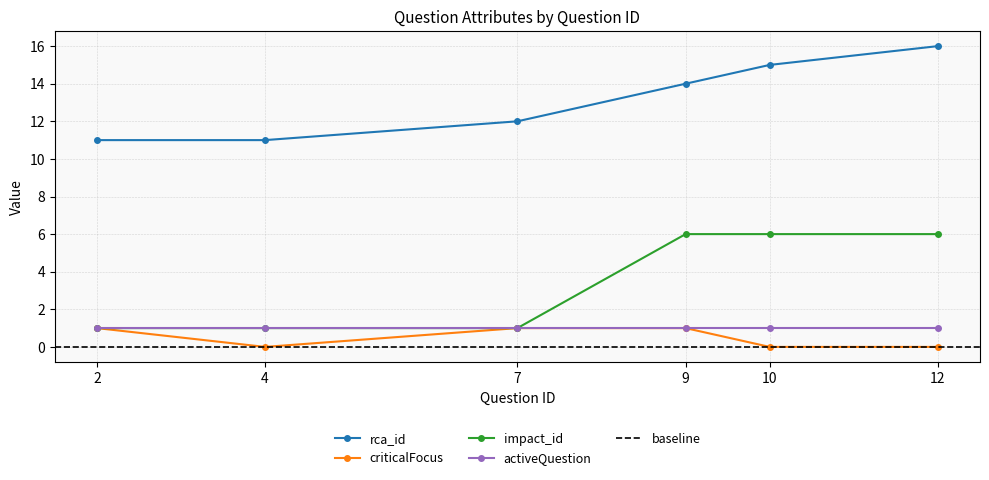

Is it true that criticalFocus equals 1 at 9?

True